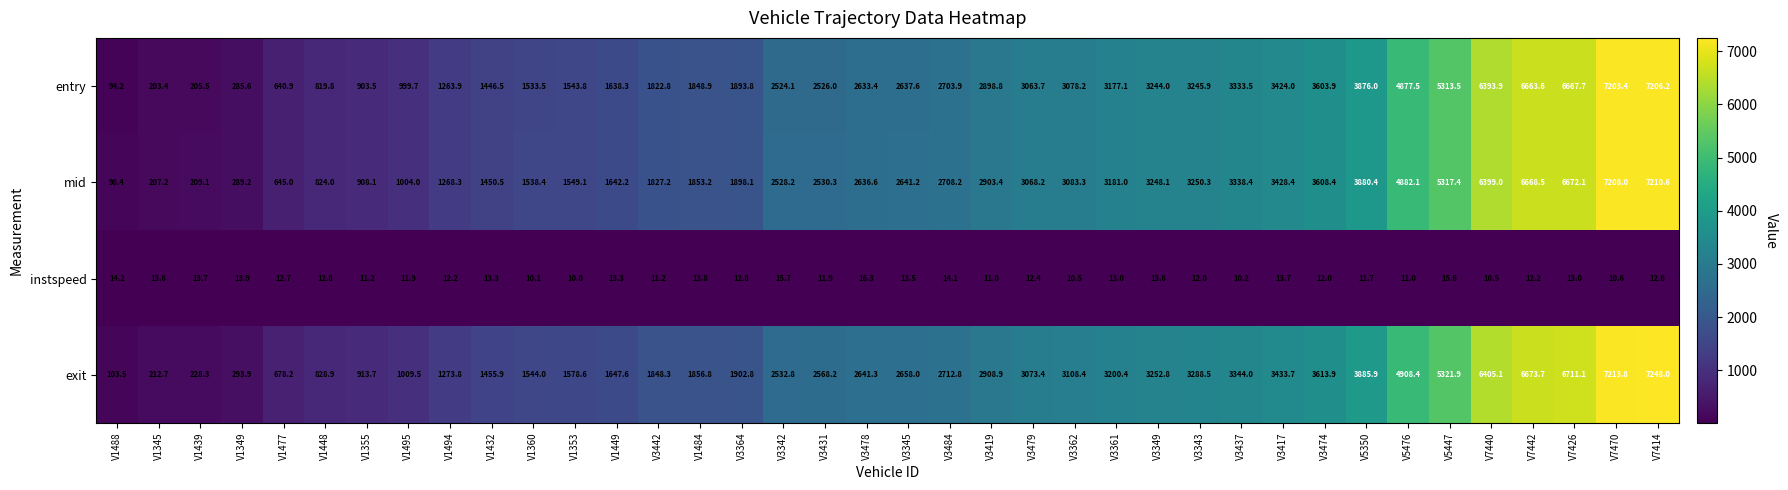

What is the lowest value of the entry series?

94.2